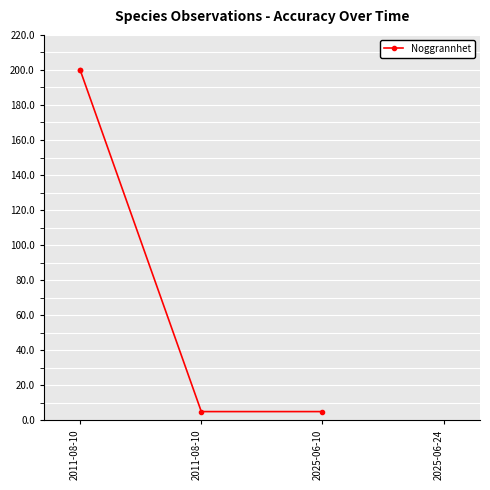

True or false: the data shows 200 at 2011-08-10.

True